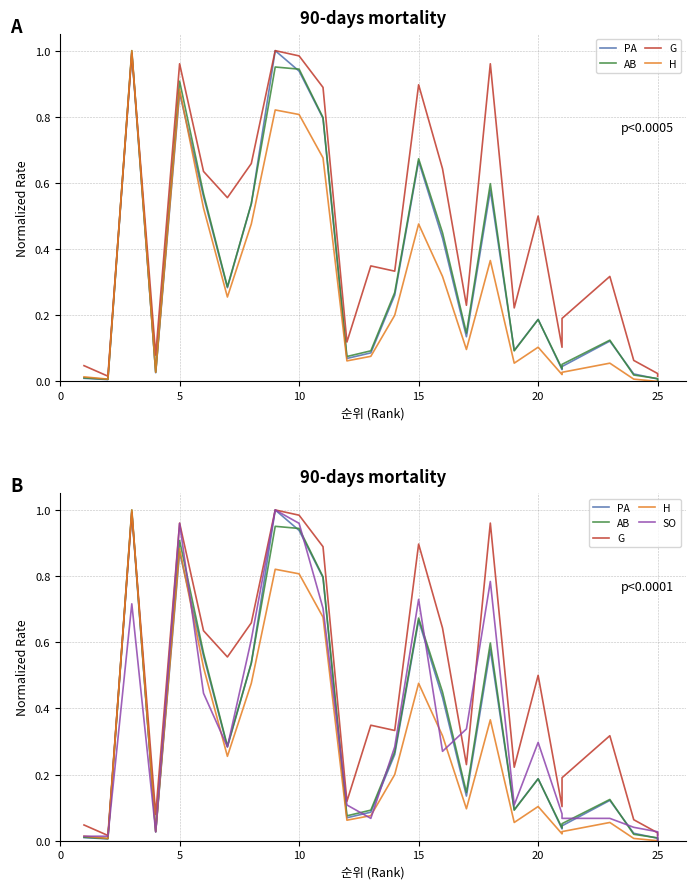

Which series ends up on top after the final intersection of G and SO?

G